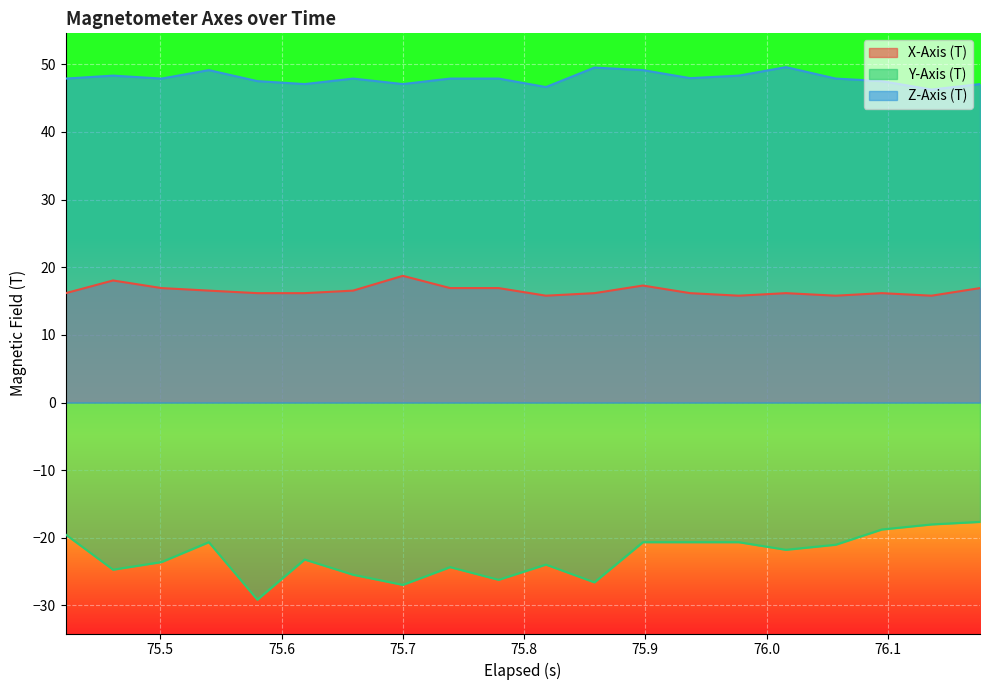

How many lines are shown in the chart?

3